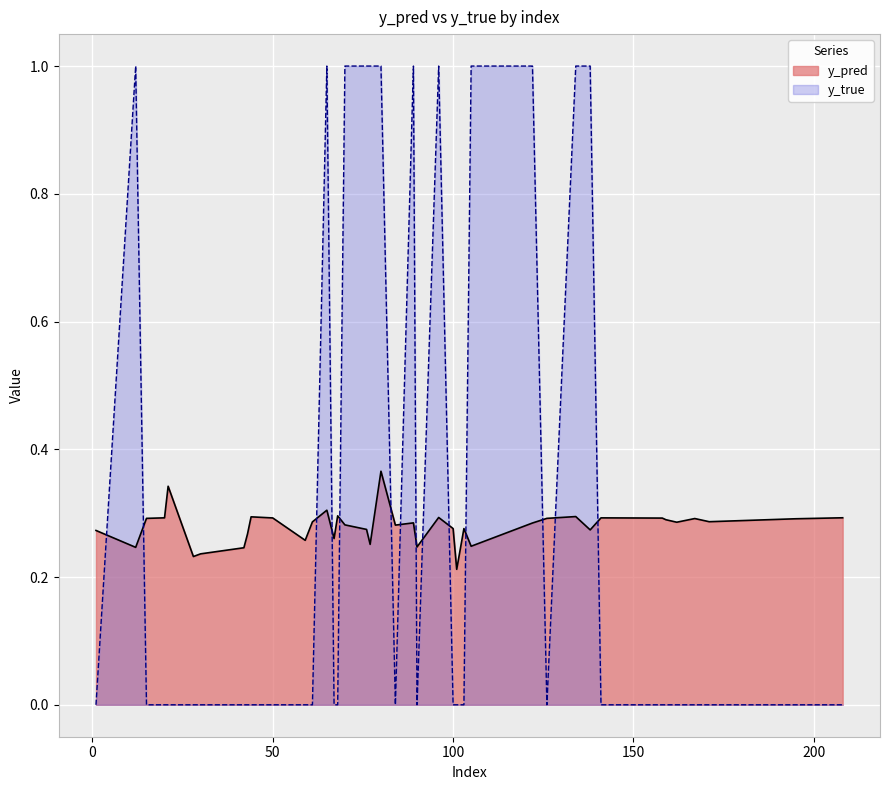

Which series has the widest spread of values?

y_true